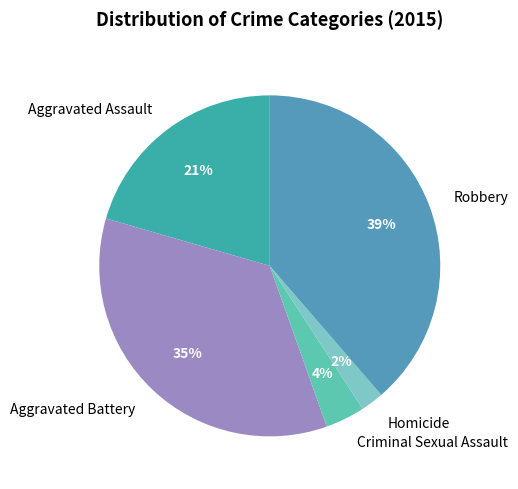

Is there a majority slice in this chart?

No